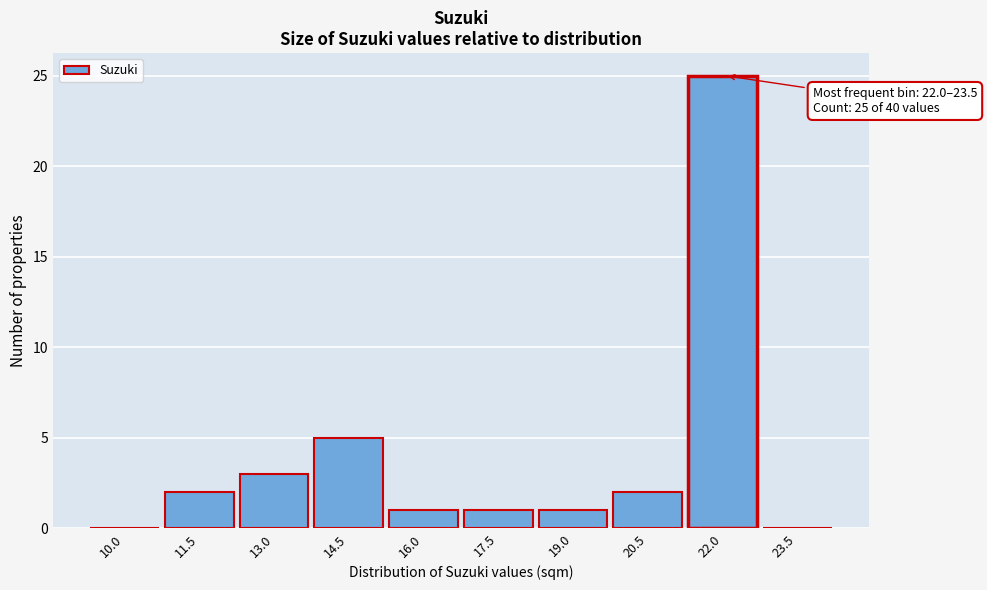

Reading left to right, list all the values displayed in this chart.

10.0=0	11.5=2	13.0=3	14.5=5	16.0=1	17.5=1	19.0=1	20.5=2	22.0=25	23.5=0